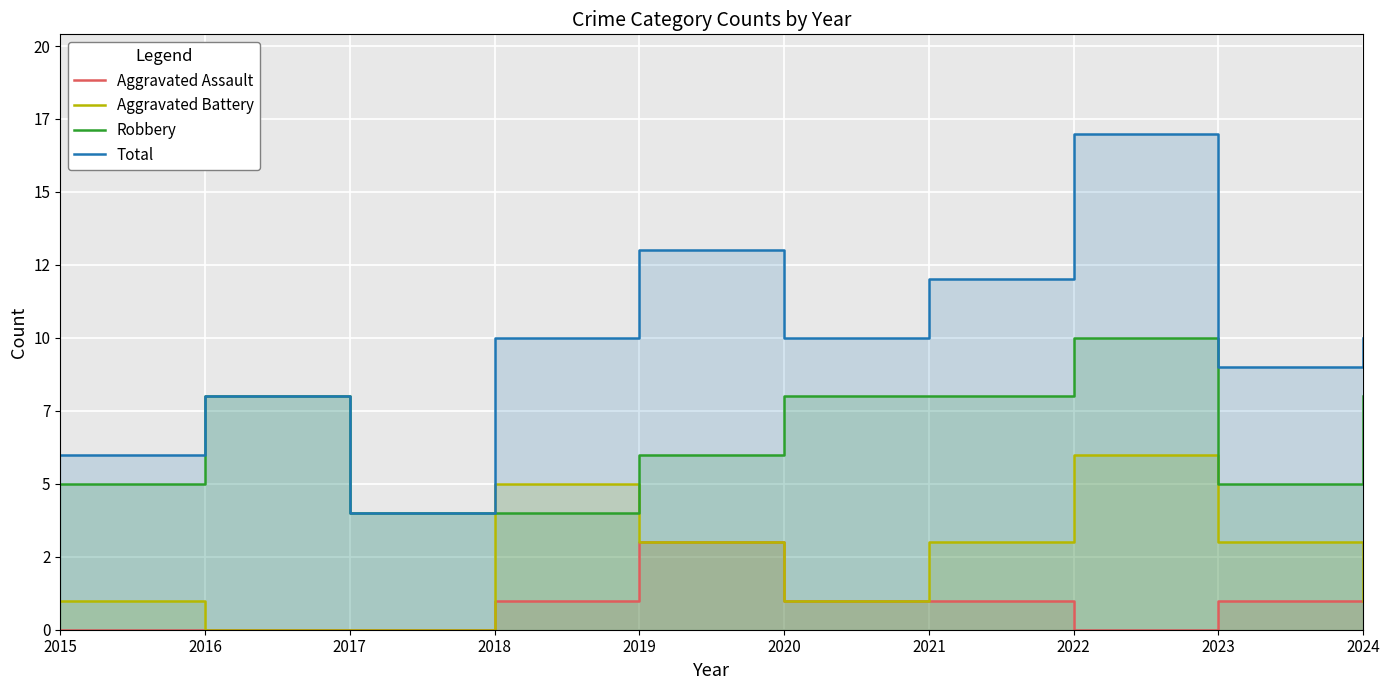

What is the sum of the Aggravated Battery values at 2021 and 2024?

4